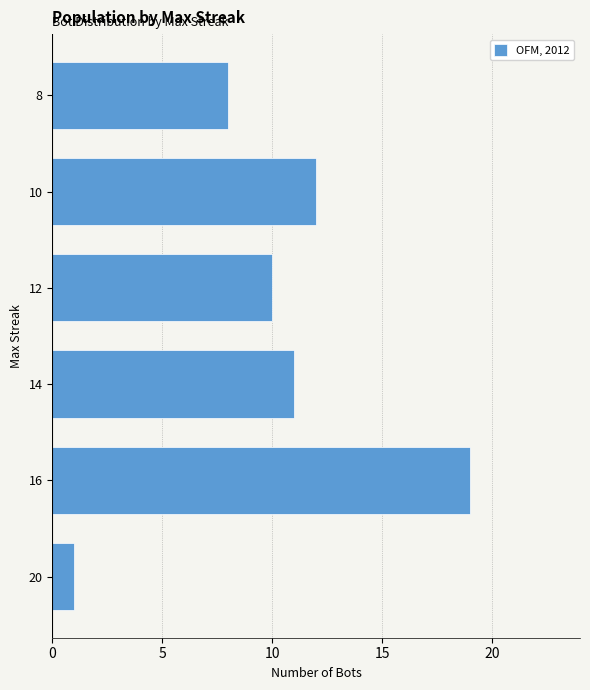

Reading top to bottom, extract all data points from this chart.

8=8	10=12	12=10	14=11	16=19	20=1